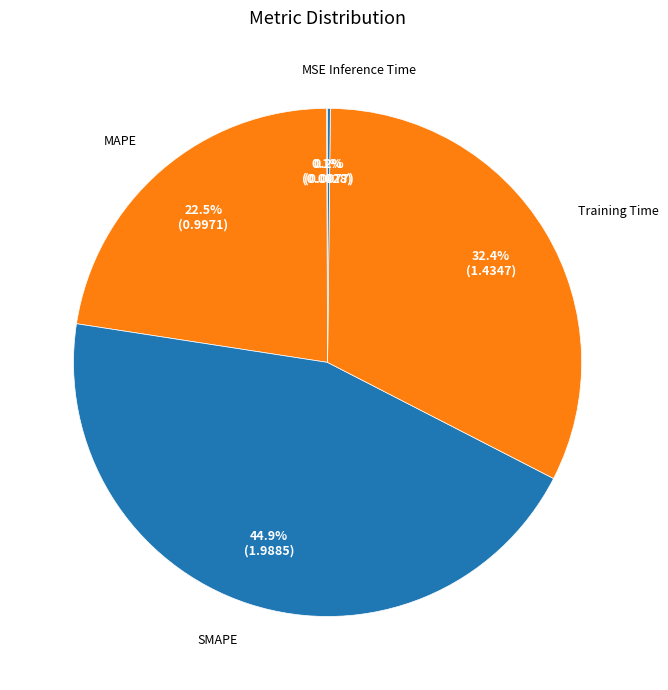

Does any single category account for the majority?

No